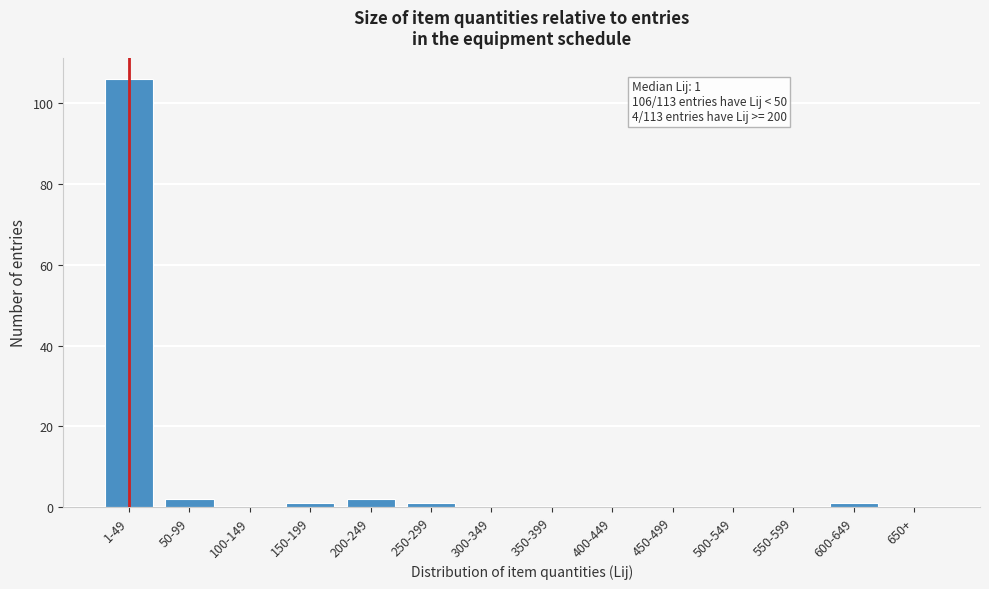

Reading right to left, transcribe all the data shown in this chart.

650+=0	600-649=1	550-599=0	500-549=0	450-499=0	400-449=0	350-399=0	300-349=0	250-299=1	200-249=2	150-199=1	100-149=0	50-99=2	1-49=106